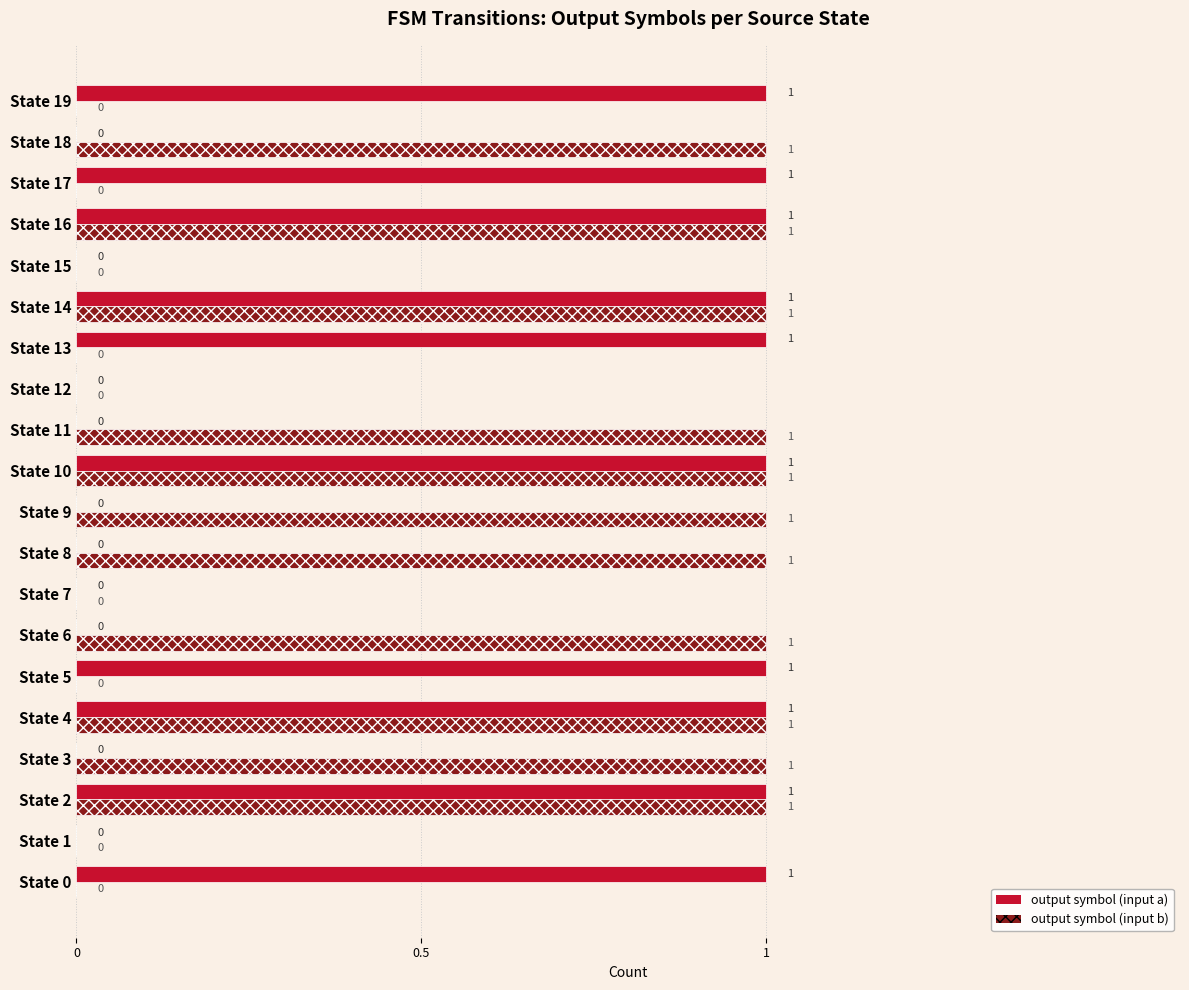

How many data points does each series have?

20